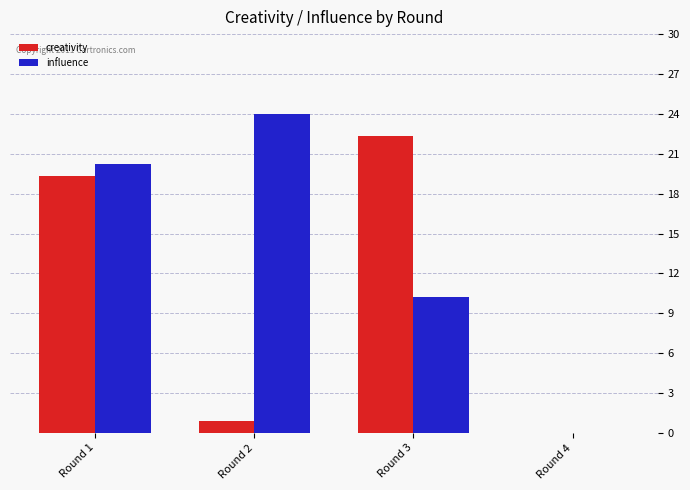

What are all the series names shown in the legend?

creativity, influence